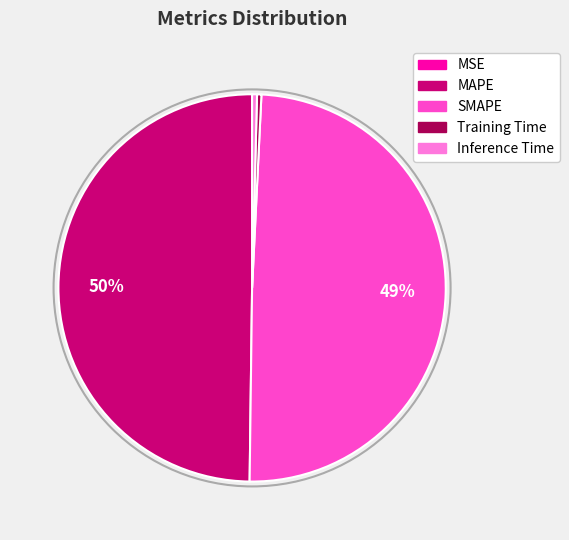

Does SMAPE represent more than half of the total?

No